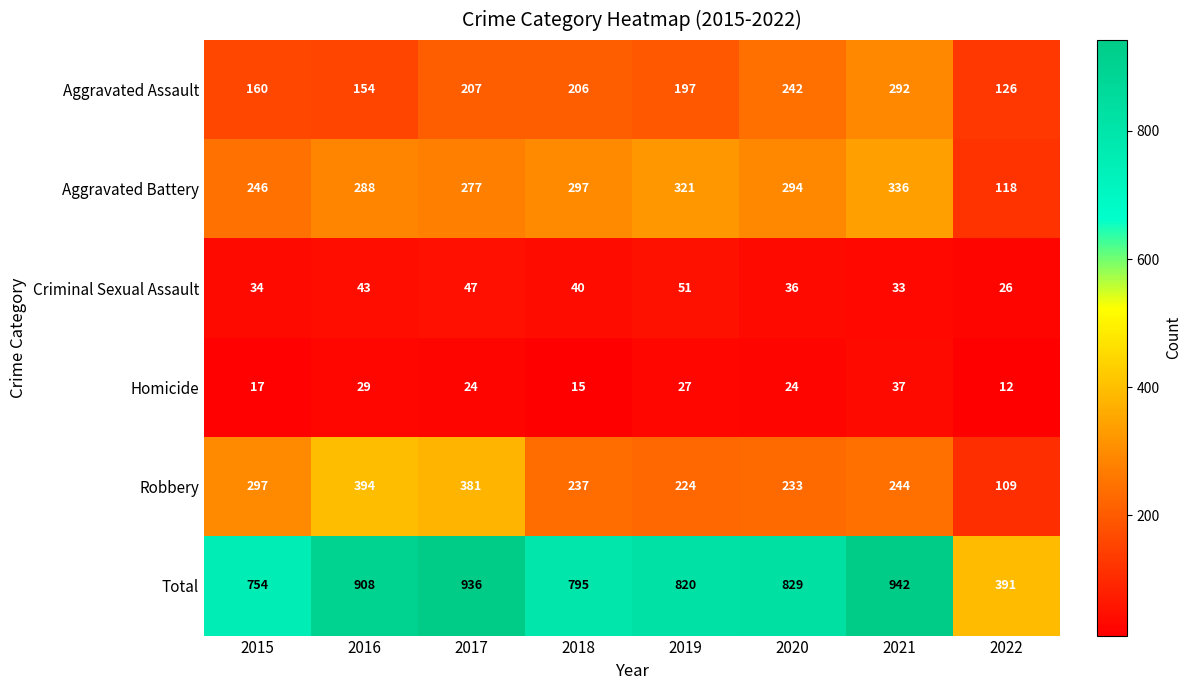

True or false: Criminal Sexual Assault has a value of 26 at 2022.

True